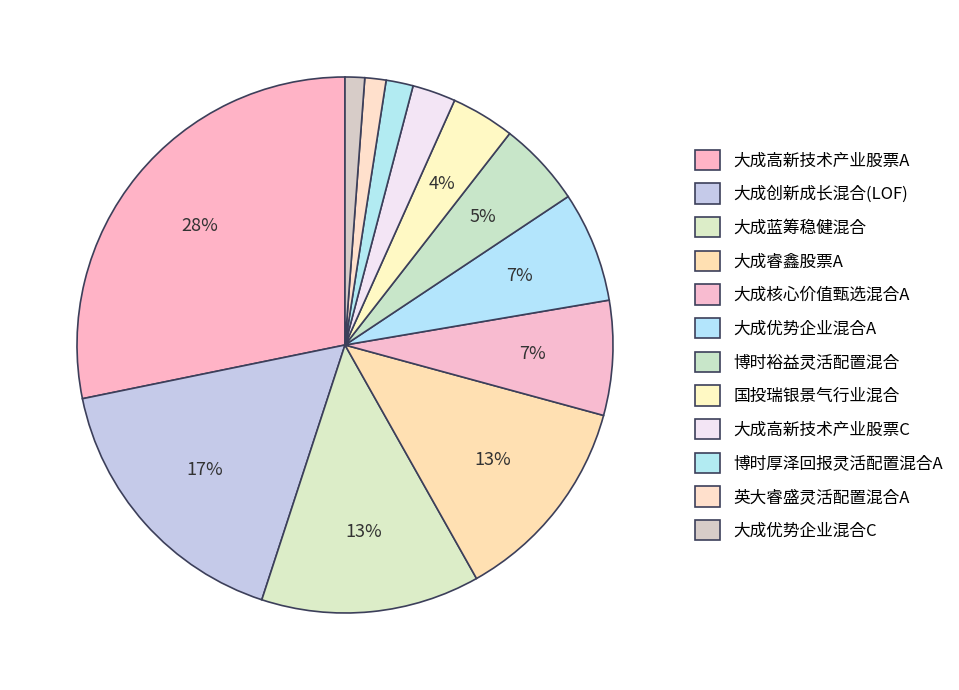

What percentage is NOT represented by 英大睿盛灵活配置混合A?

98.7%